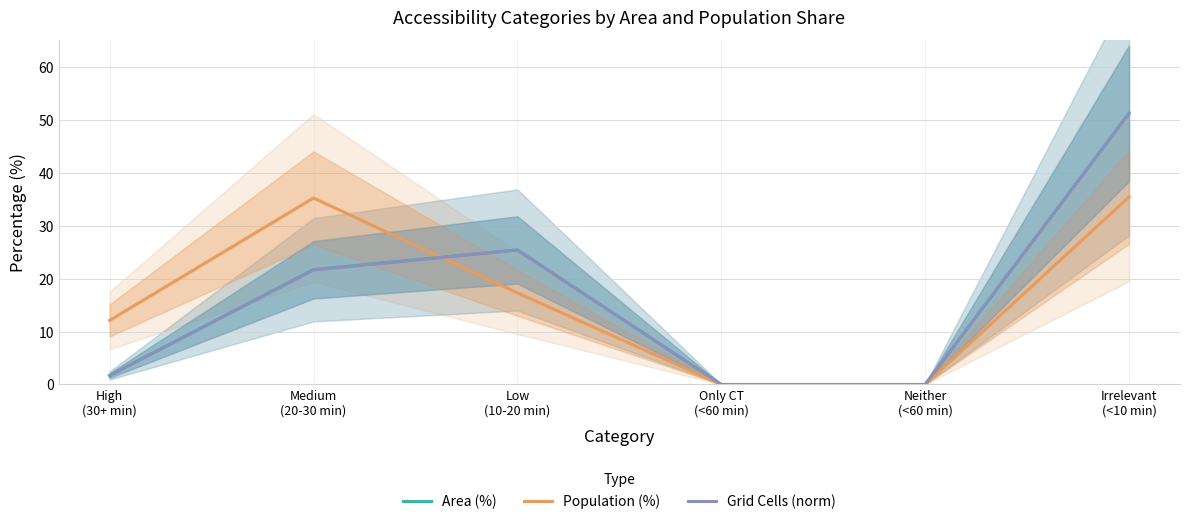

Which series has the largest total across all categories?

Area (%)